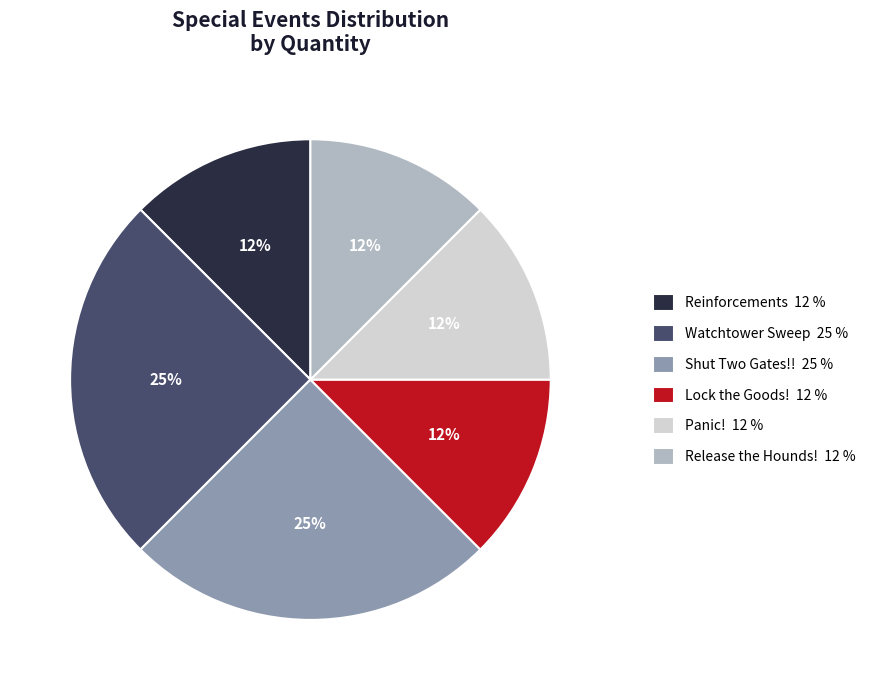

How many segments does this pie chart have?

6